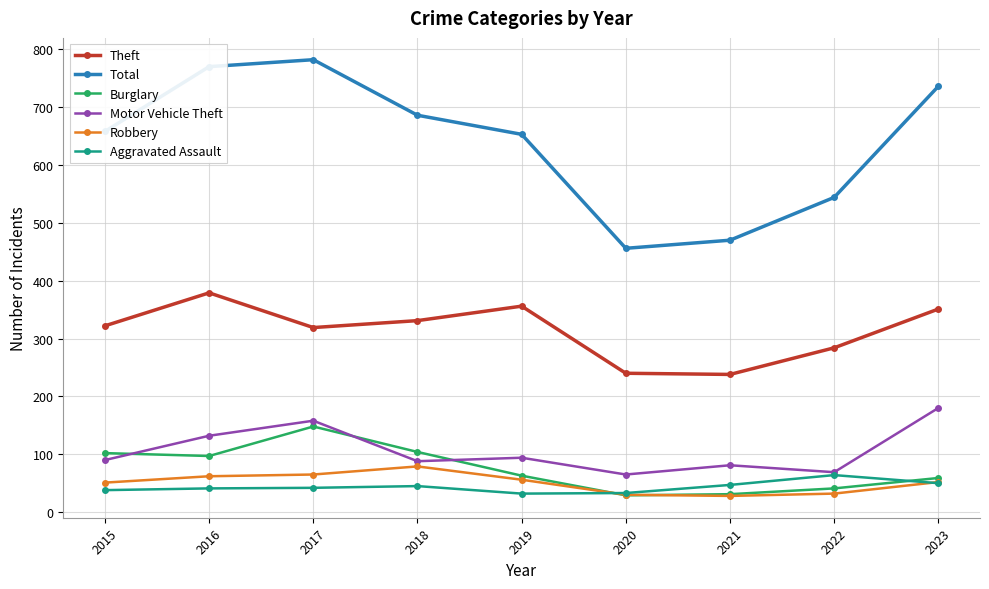

What is the value of the Total point at the 6th from the left?

456